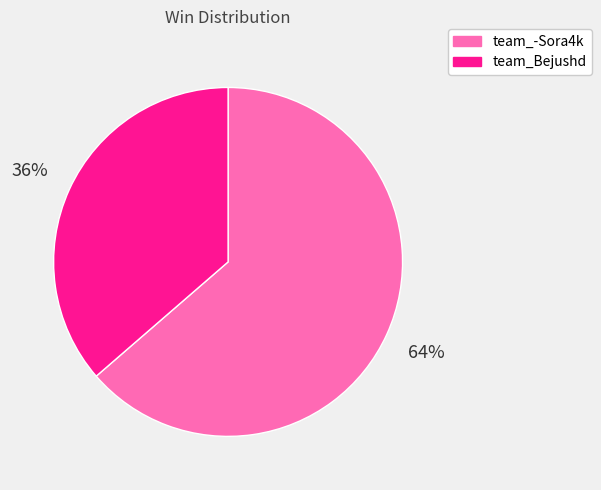

Is the sum of team_-Sora4k and team_Bejushd greater than half?

Yes